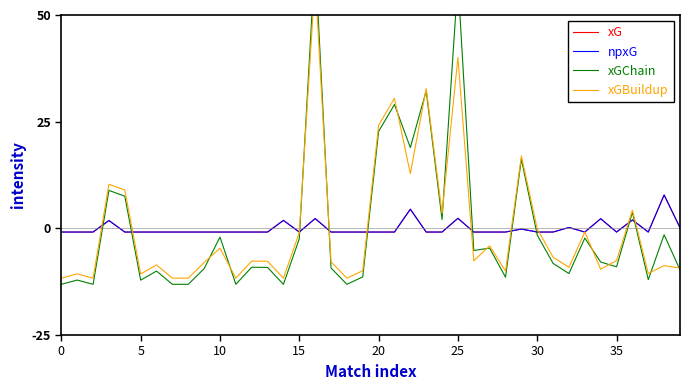

At which category is the sum across all series the highest?

16